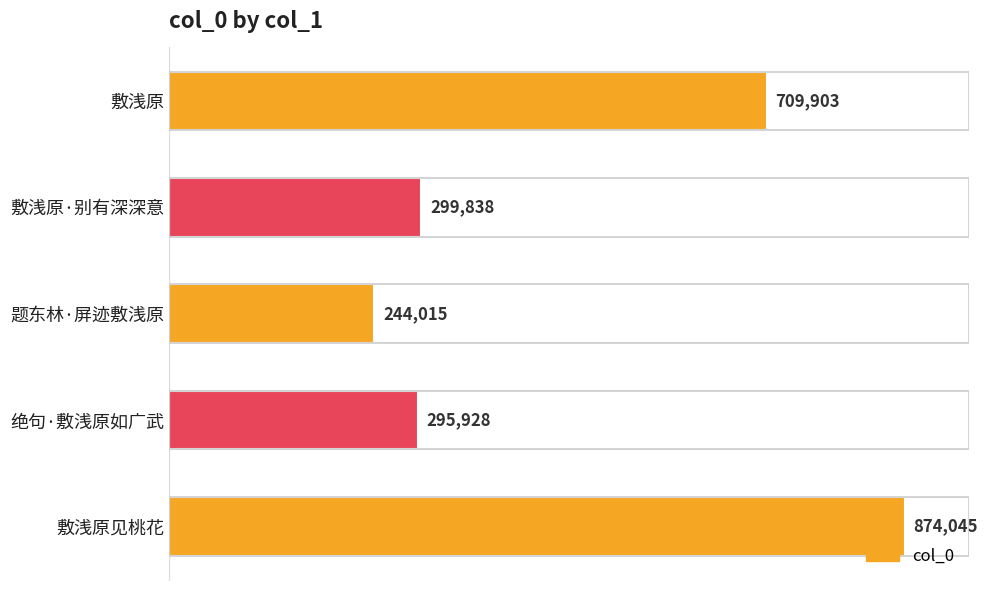

True or false: the data shows 244015 at 题东林·屏迹敷浅原.

True